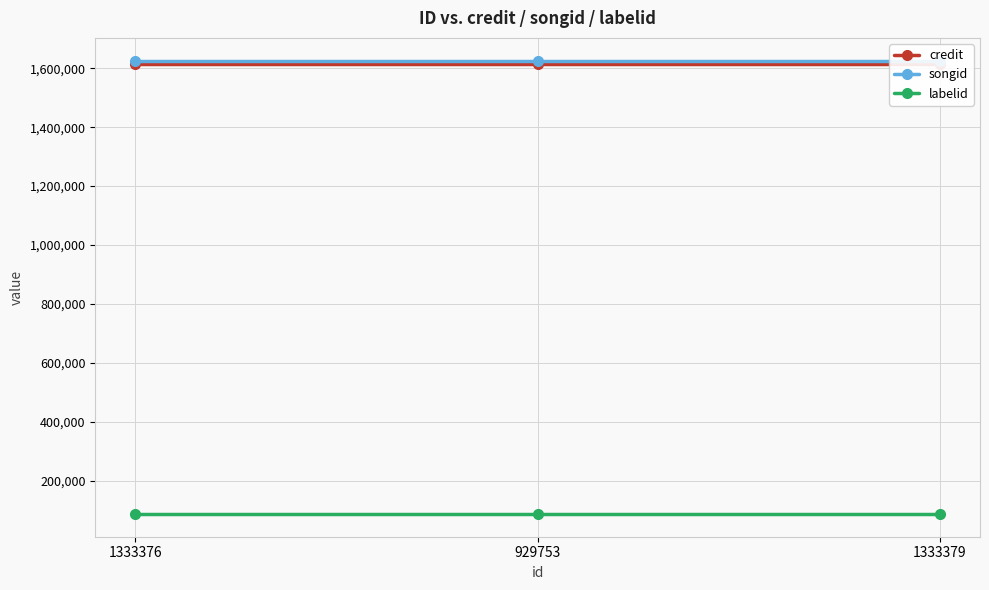

What is the difference between the highest and lowest values at 1333376?

1538921